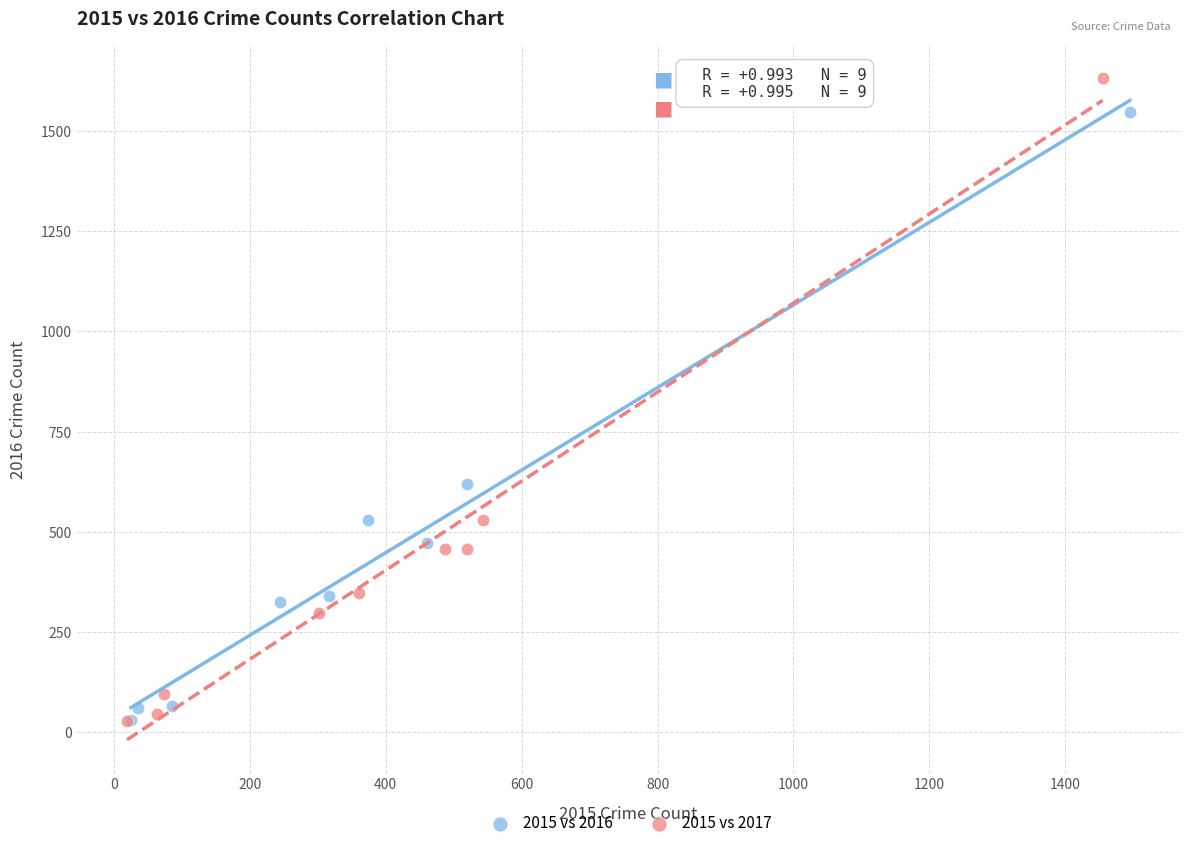

Which series reaches the maximum Y coordinate?

2015 vs 2017